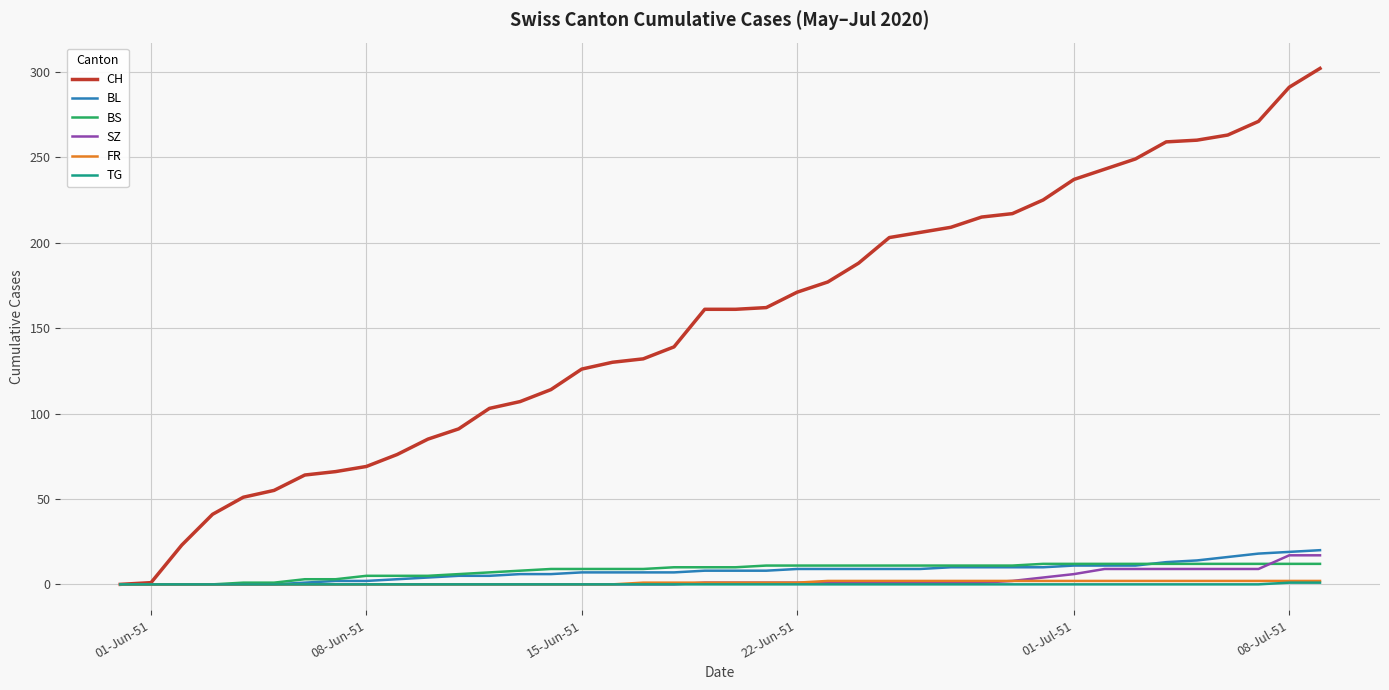

Which series has the widest spread of values?

CH